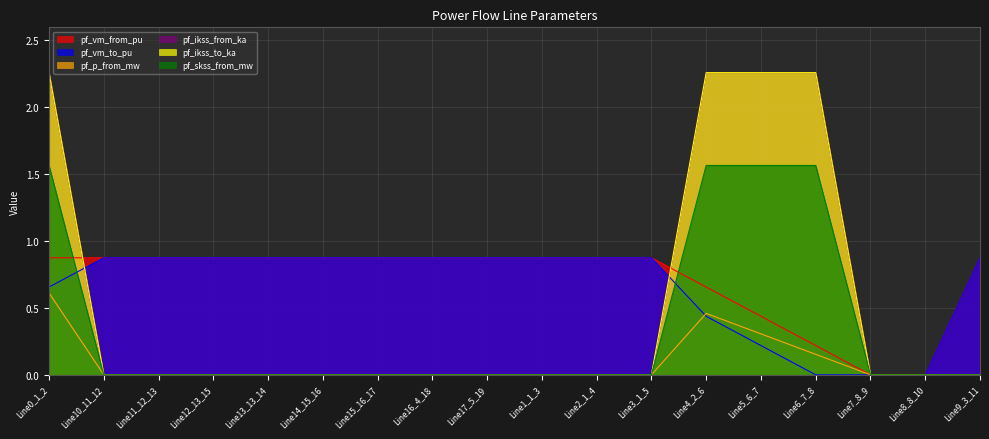

What is the difference between the second highest and minimum values in the pf_ikss_to_ka series?

2.3